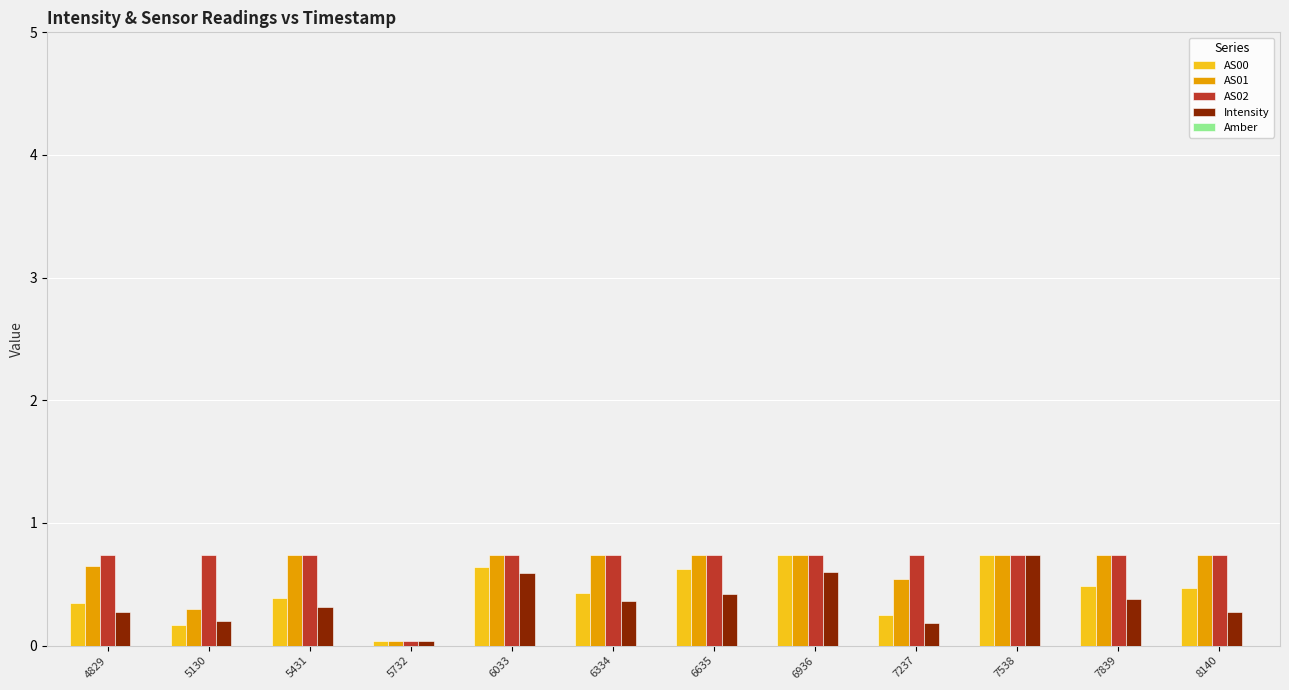

What is the average value of the AS00 series?

0.4